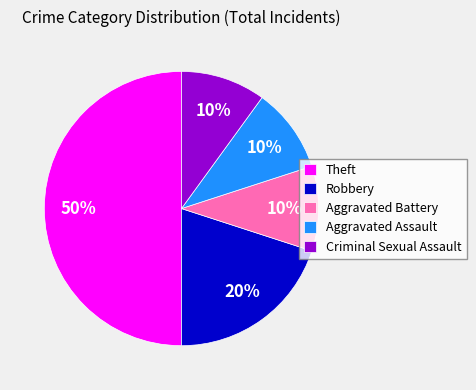

Count the number of slices in the pie.

5